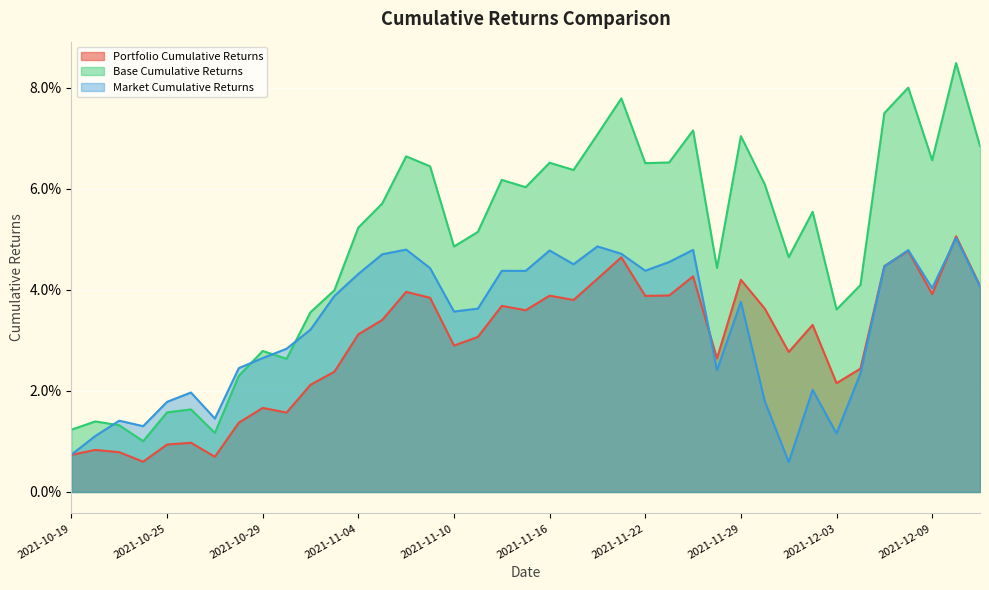

What are all the series names shown in the legend?

Portfolio Cumulative Returns, Base Cumulative Returns, Market Cumulative Returns